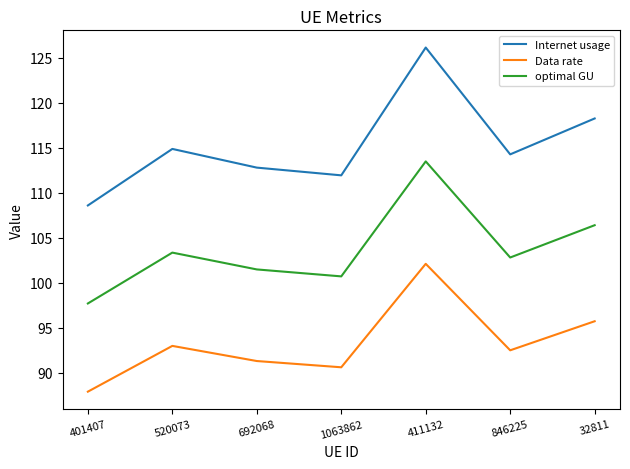

At how many categories does at least one series exceed 89?

7